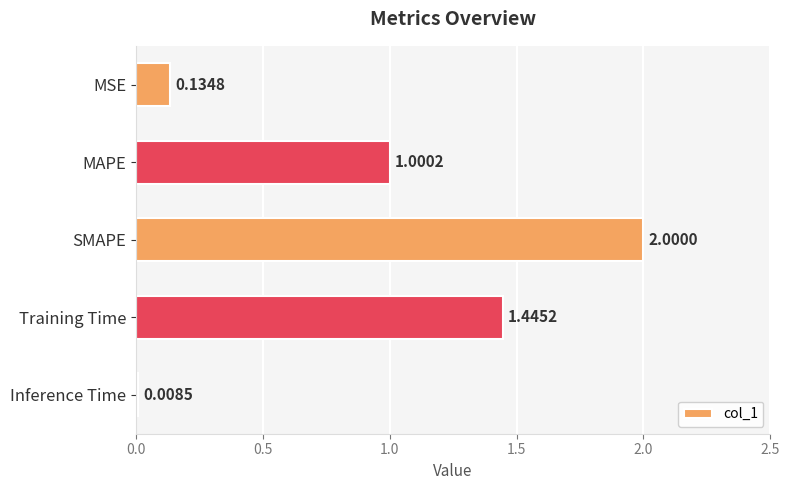

What is the greatest value displayed?

2.0